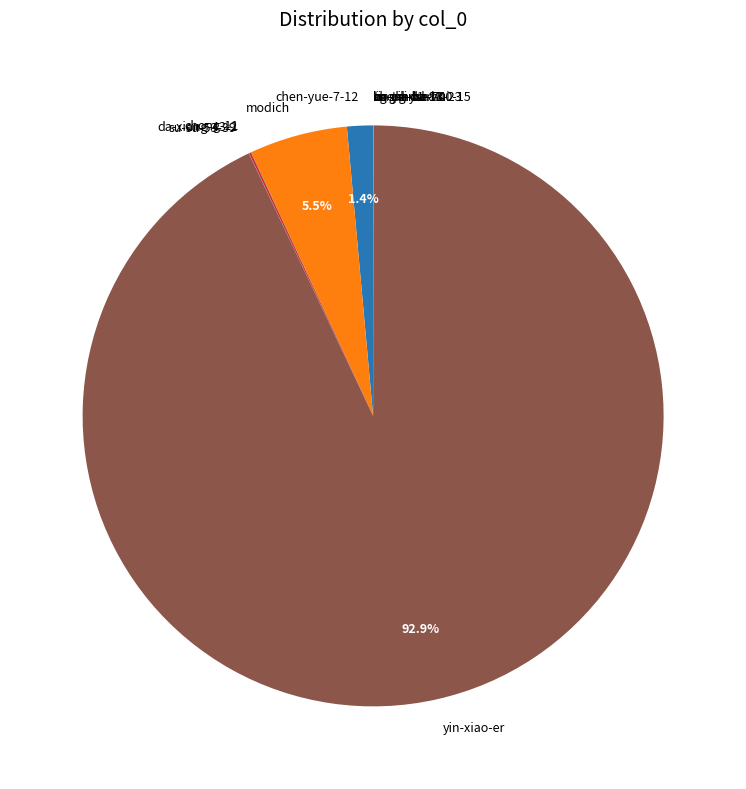

Which slice is the largest?

yin-xiao-er